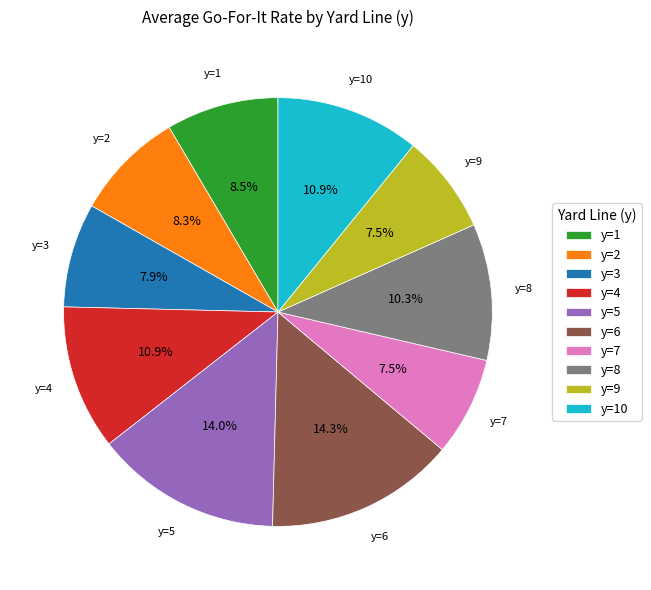

What portion of the pie excludes y=6?

85.7%